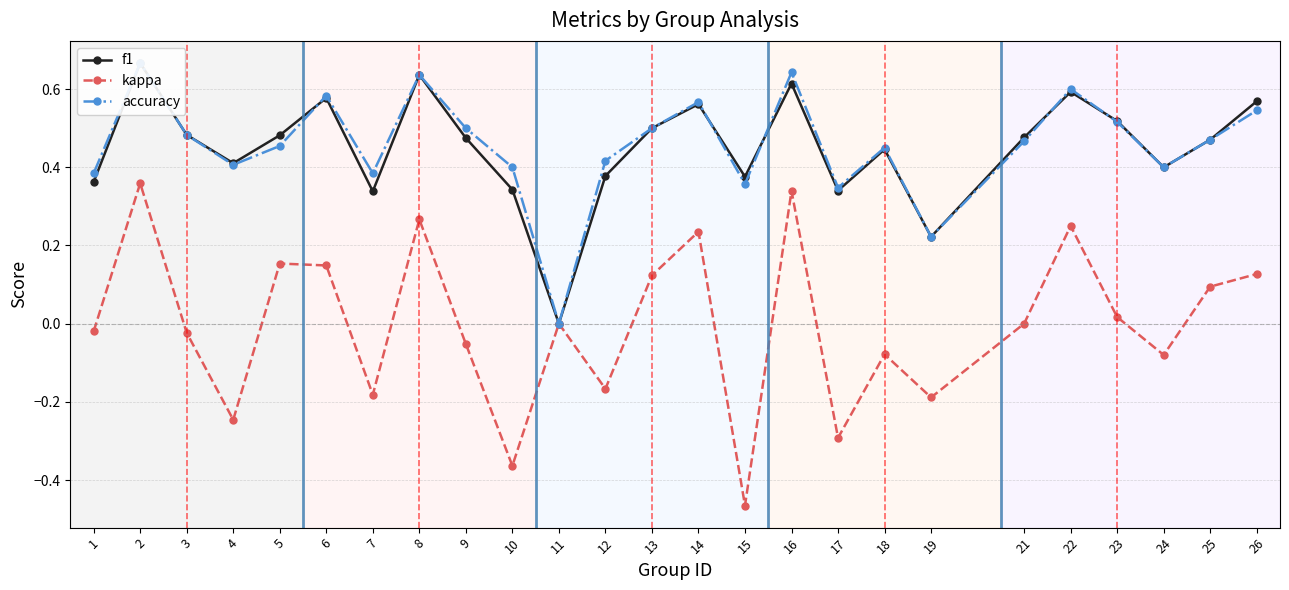

Reading right to left, list all the values displayed in this chart.

f1: 26=0.6	25=0.5	24=0.4	23=0.5	22=0.6	21=0.5	19=0.2	18=0.4	17=0.3	16=0.6	15=0.4	14=0.6	13=0.5	12=0.4	11=0.0	10=0.3	9=0.5	8=0.6	7=0.3	6=0.6	5=0.5	4=0.4	3=0.5	2=0.7	1=0.4
kappa: 26=0.1	25=0.1	24=-0.1	23=0.0	22=0.2	21=0.0	19=-0.2	18=-0.1	17=-0.3	16=0.3	15=-0.5	14=0.2	13=0.1	12=-0.2	11=0.0	10=-0.4	9=-0.1	8=0.3	7=-0.2	6=0.1	5=0.2	4=-0.2	3=-0.0	2=0.4	1=-0.0
accuracy: 26=0.5	25=0.5	24=0.4	23=0.5	22=0.6	21=0.5	19=0.2	18=0.5	17=0.3	16=0.6	15=0.4	14=0.6	13=0.5	12=0.4	11=0.0	10=0.4	9=0.5	8=0.6	7=0.4	6=0.6	5=0.5	4=0.4	3=0.5	2=0.7	1=0.4